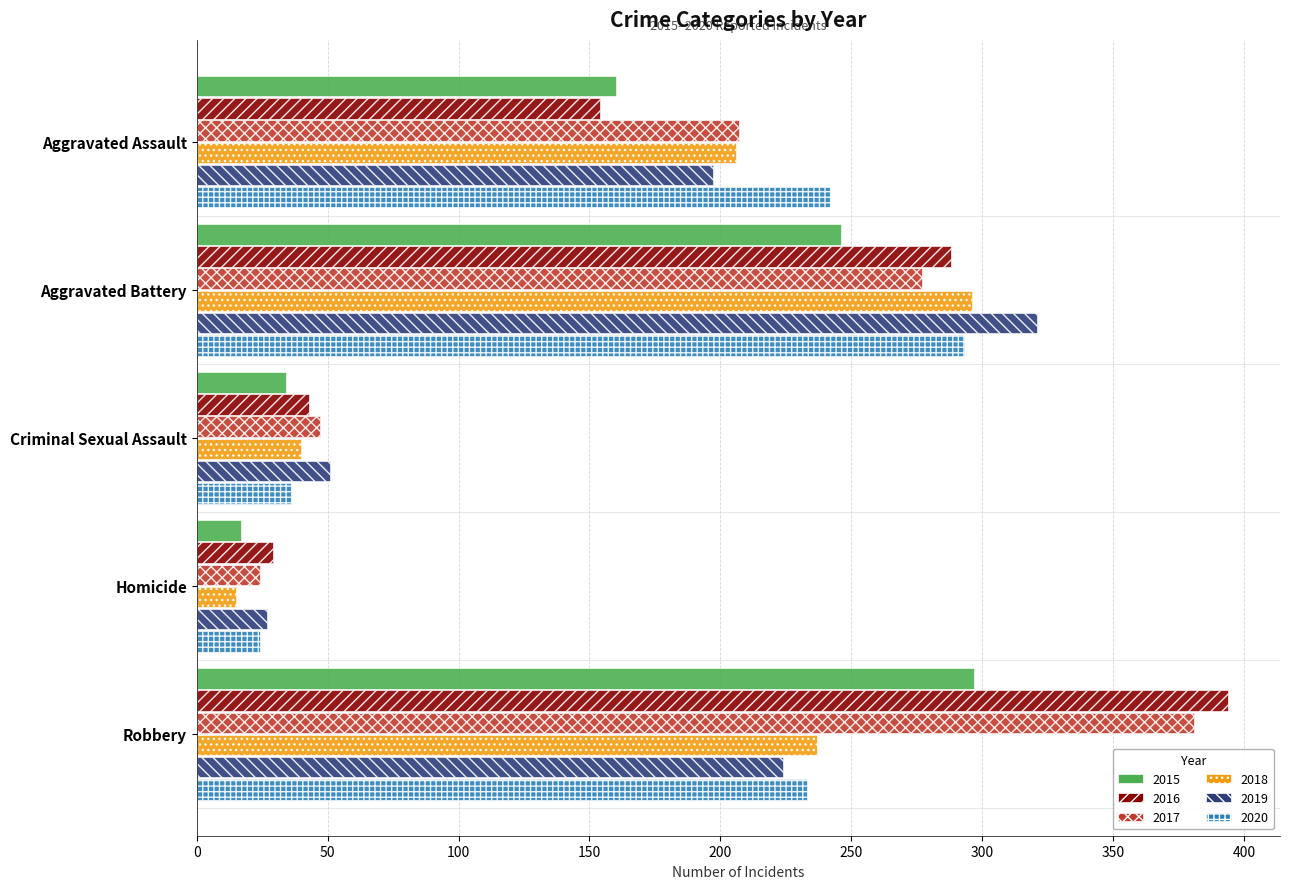

What is the average value of the 2016 series?

182